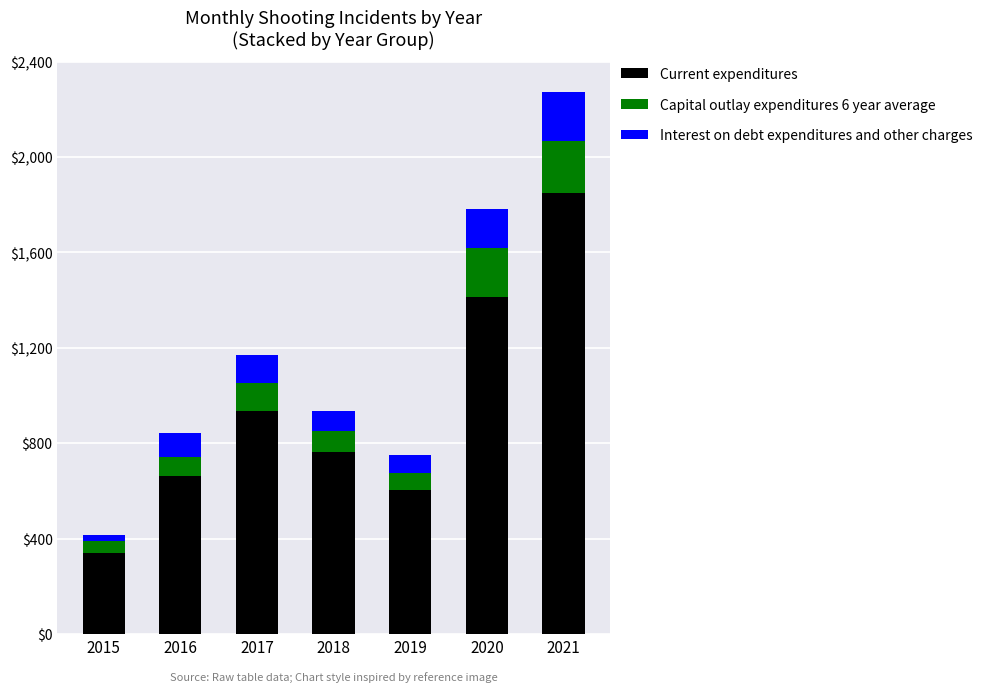

Which category has the highest value in the Current expenditures series?

2021